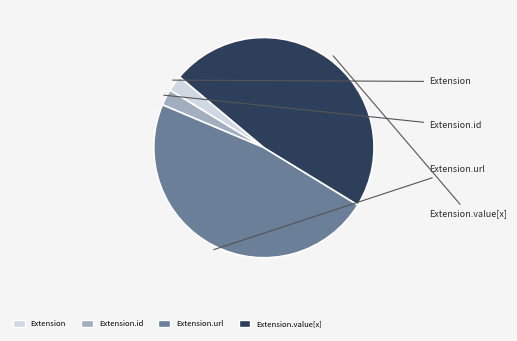

Does any single category account for the majority?

No